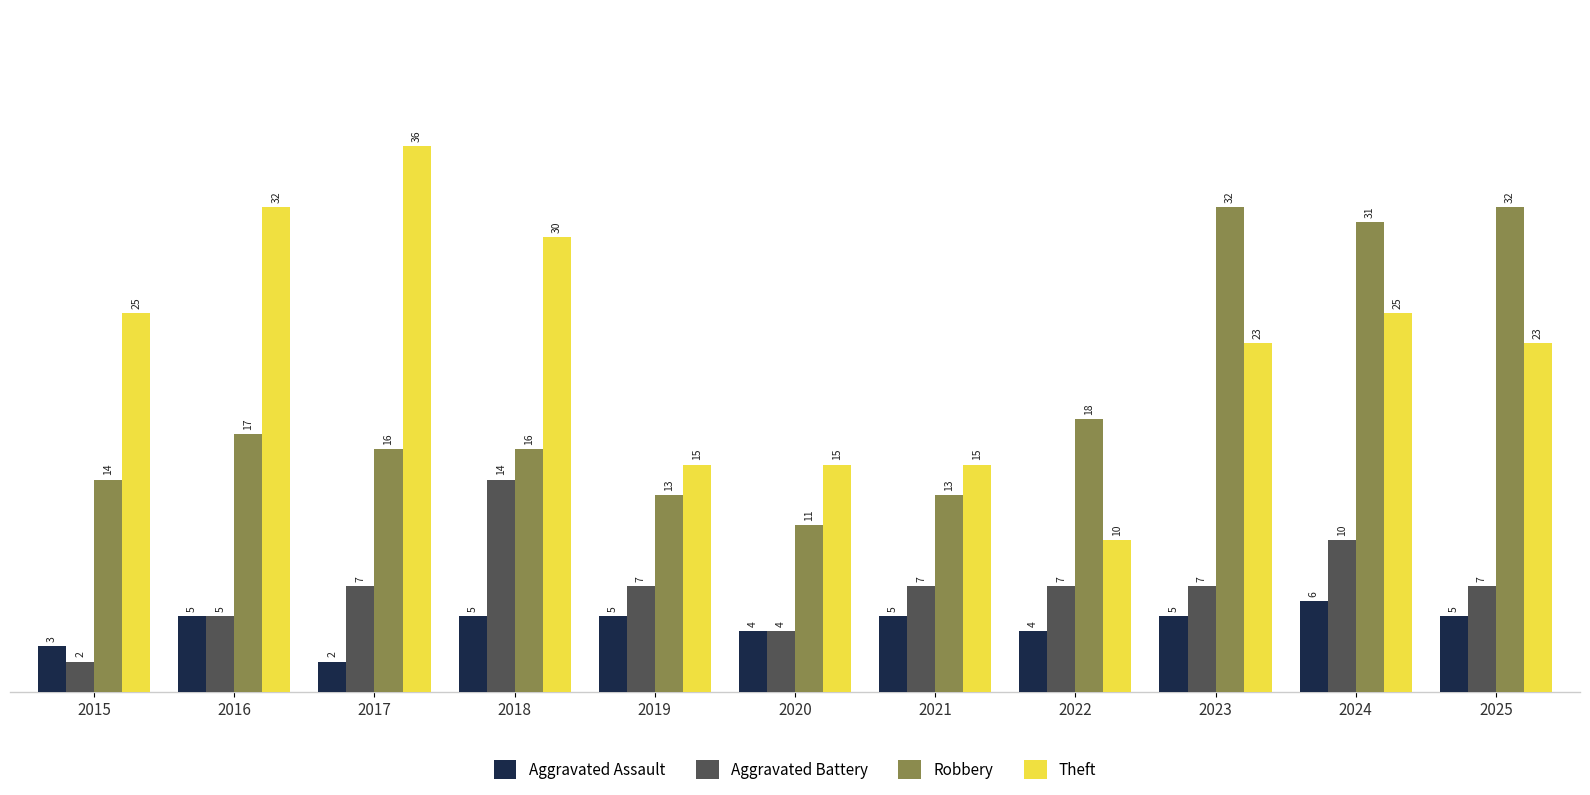

The Theft series shows 4 at 2022. True or false?

False